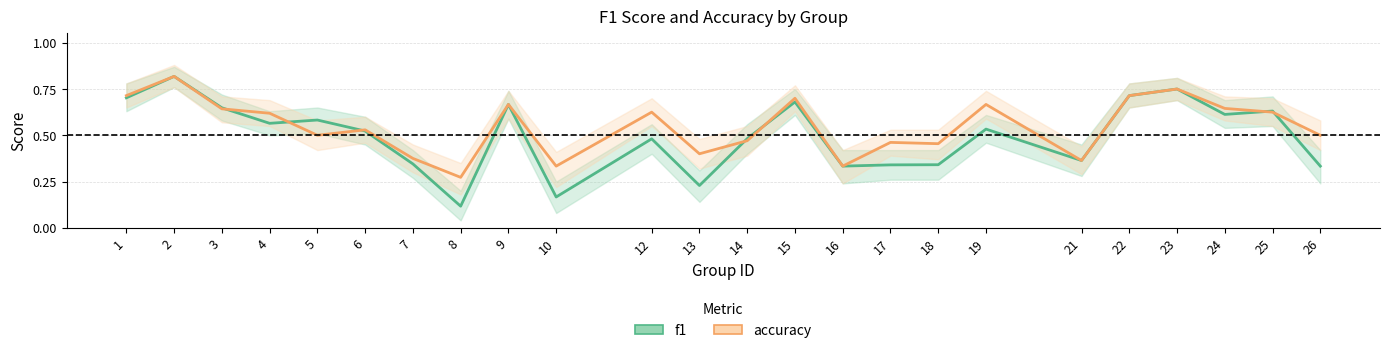

Which series ends up on top after the final intersection of f1 and accuracy?

accuracy